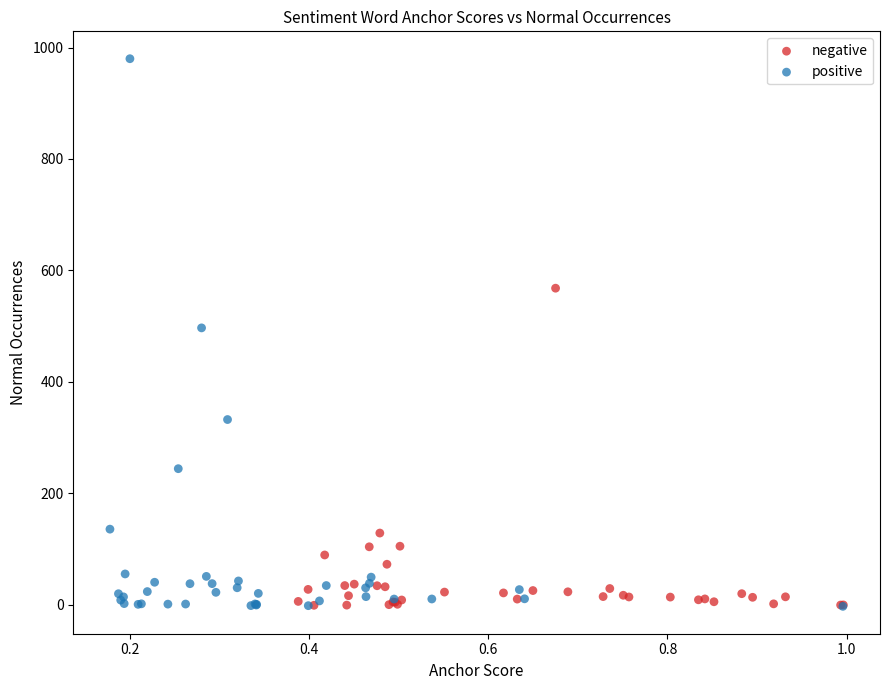

Which series has the largest Y range (max minus min)?

positive